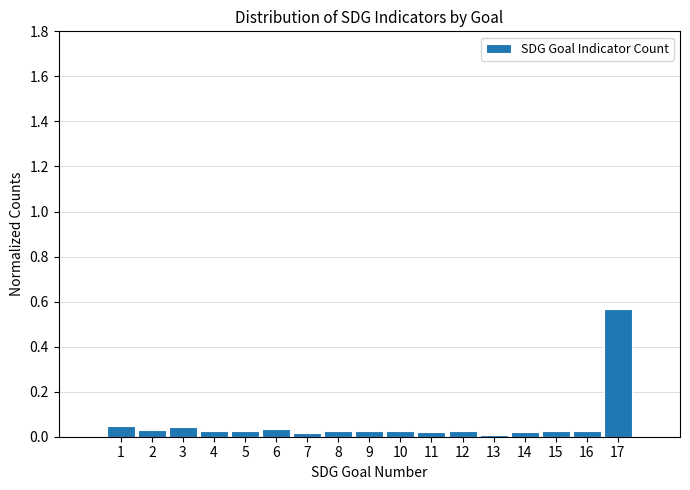

Which range on the x-axis has the tallest bar?

16.5 to 17.5